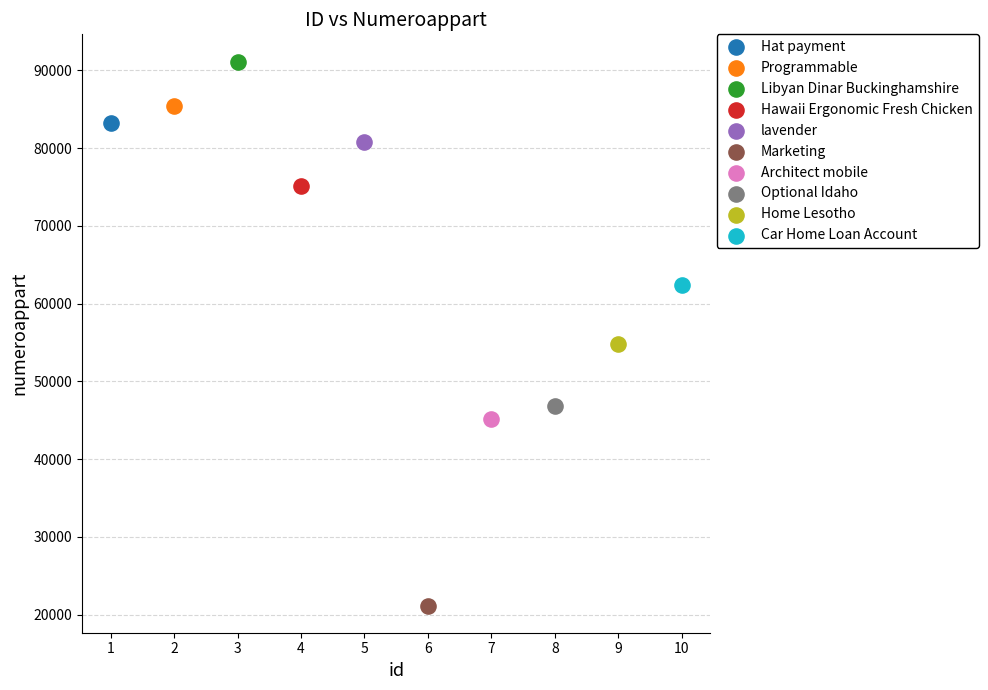

Which series contains the highest Y value?

Libyan Dinar Buckinghamshire